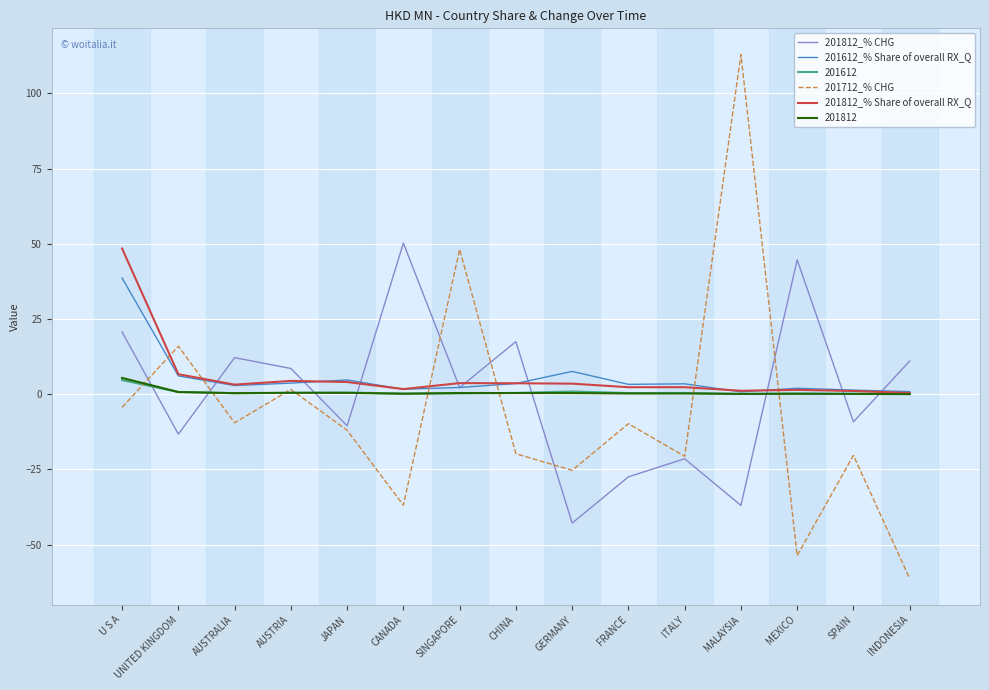

What is the average value of the 201812_% CHG series?

0.4